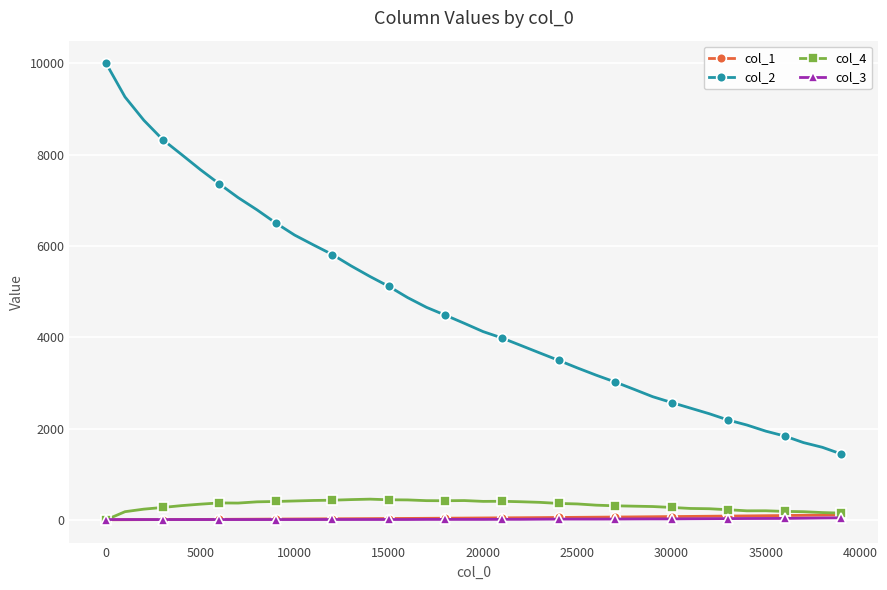

What is the value of the col_4 point at the 16th from the left?

438.0